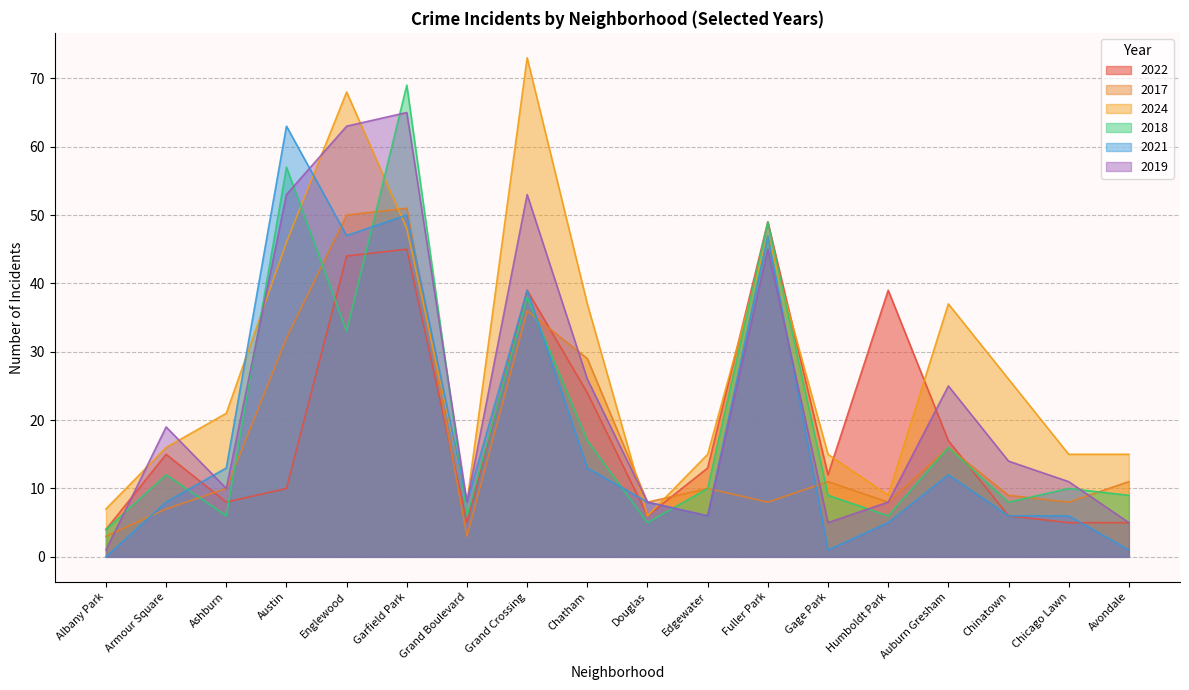

What is the value of the 2019 point at the 1st from the left?

1